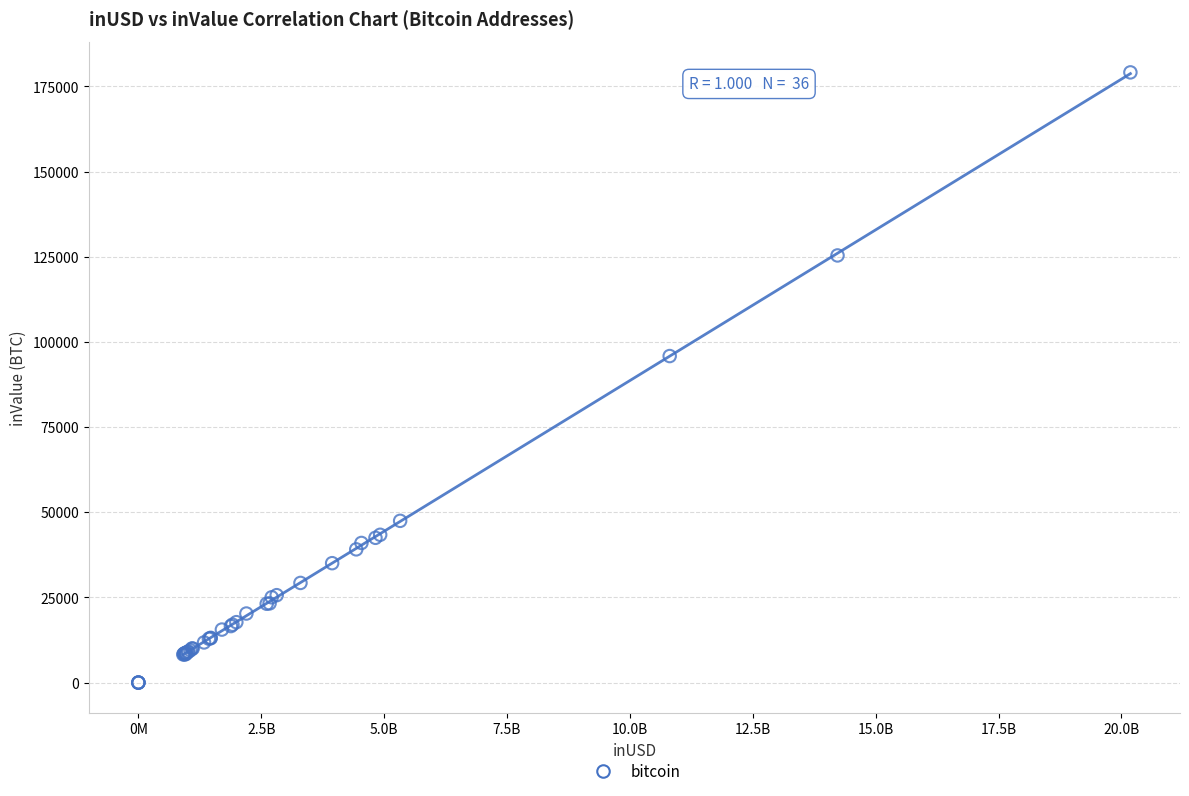

What Y value in the scatter plot is closest to 89561?

95849.9